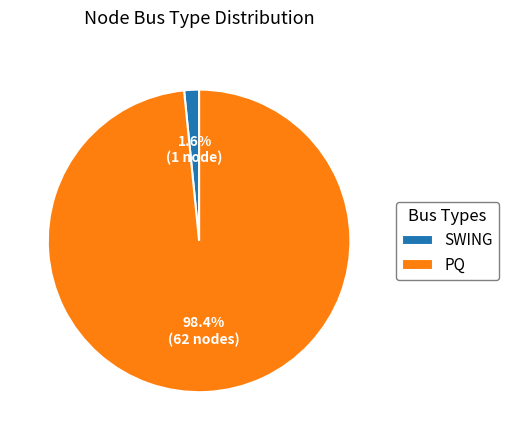

Does SWING represent more than half of the total?

No